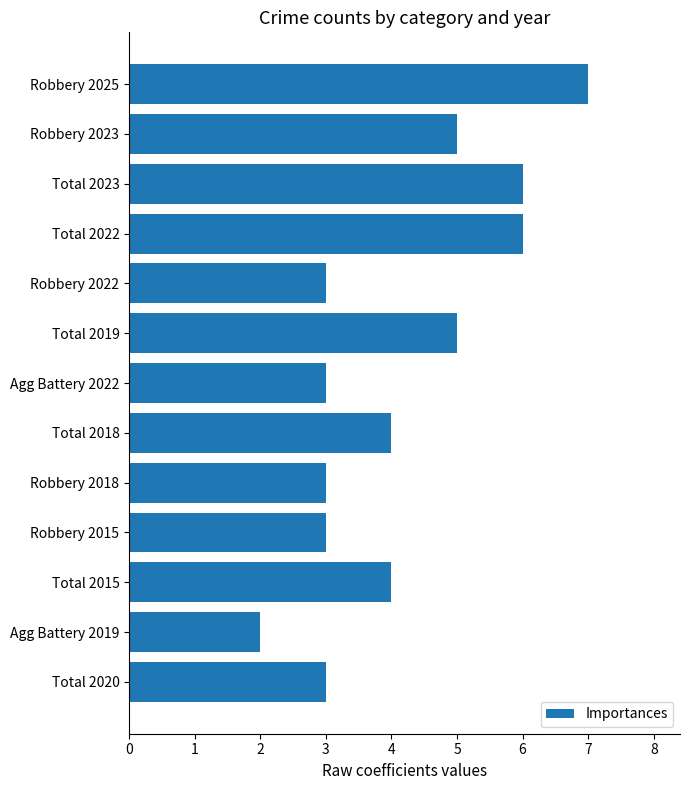

How many values are between 3 and 5?

9